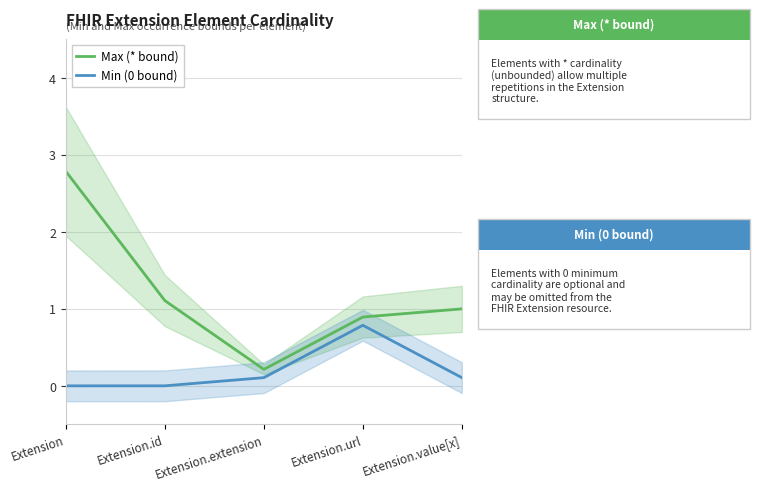

The value of Max (* bound) at Extension.value[x] is 1.0. True or false?

True